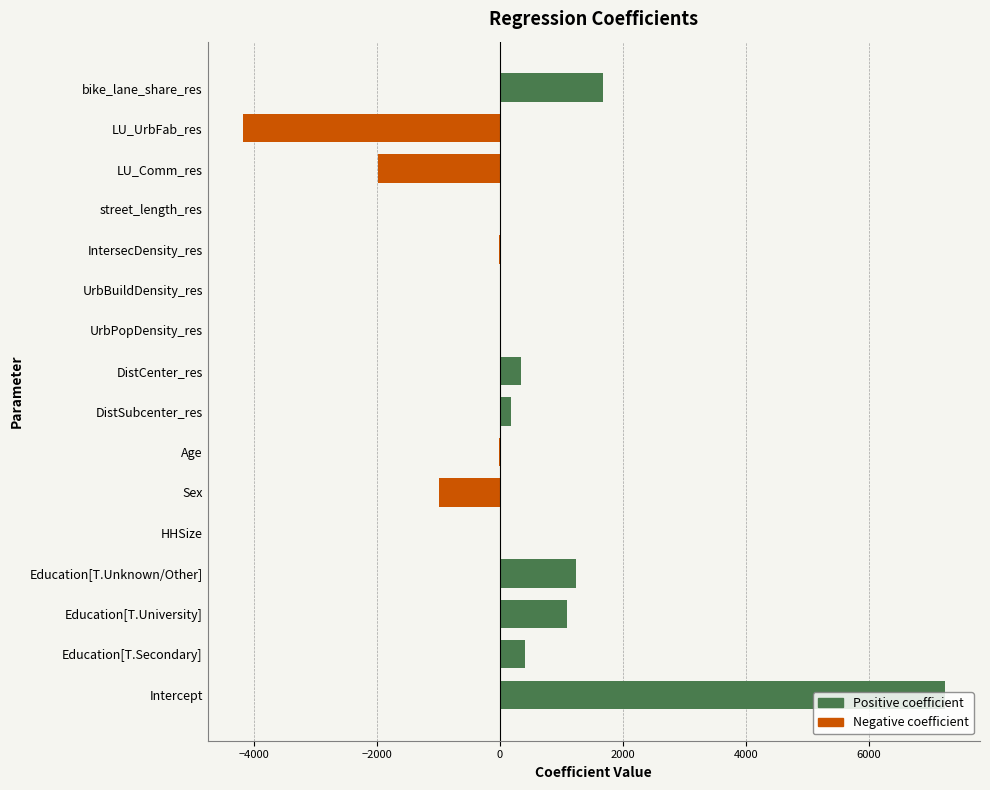

Where is the data nearest to the value 1529?

bike_lane_share_res